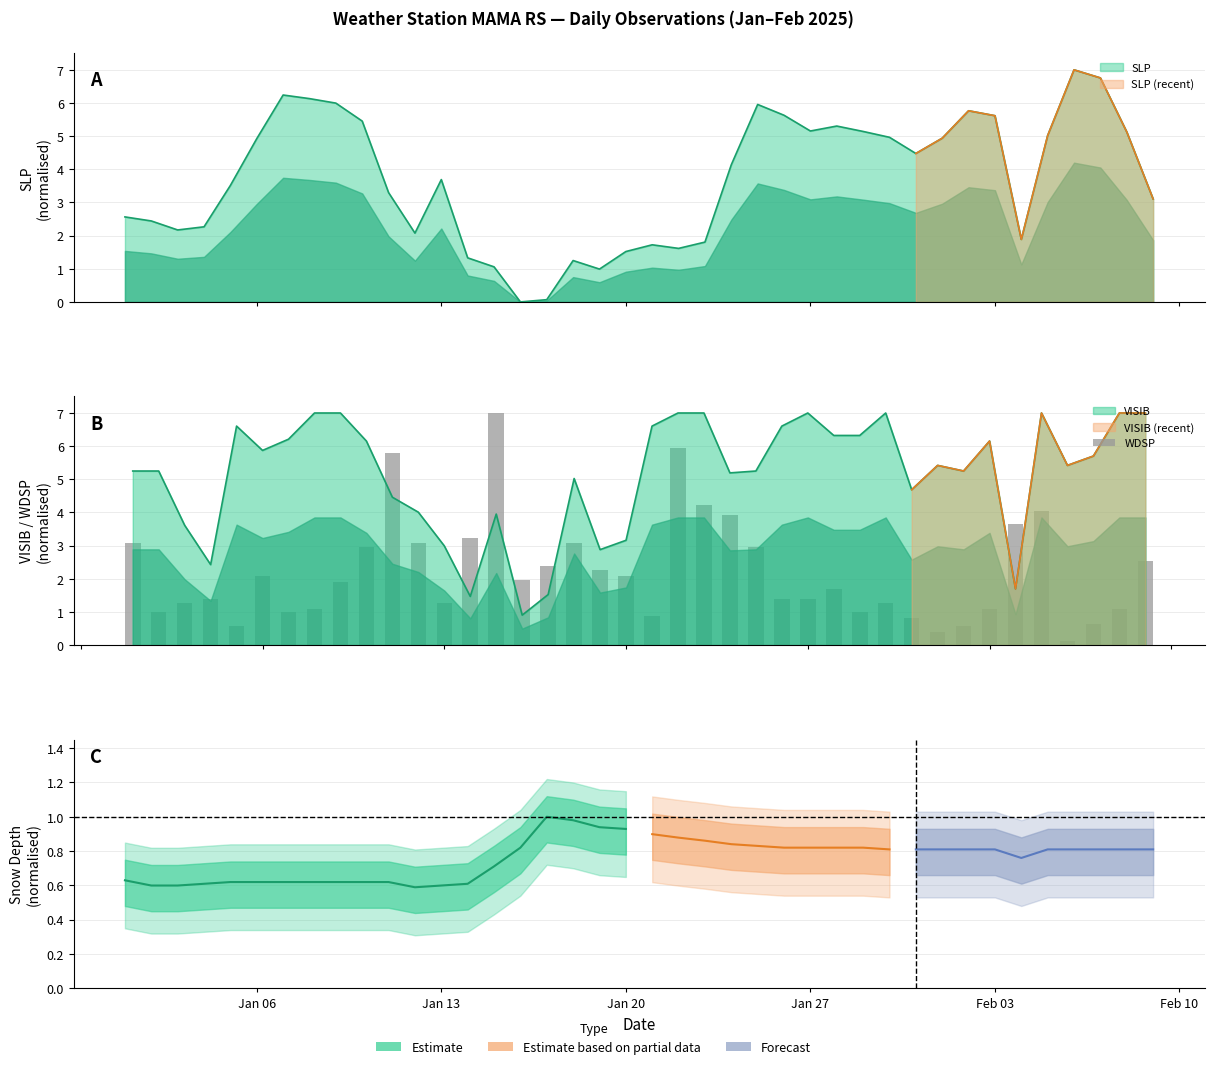

Rank the series by their average value, from highest to lowest.

VISIB, SLP